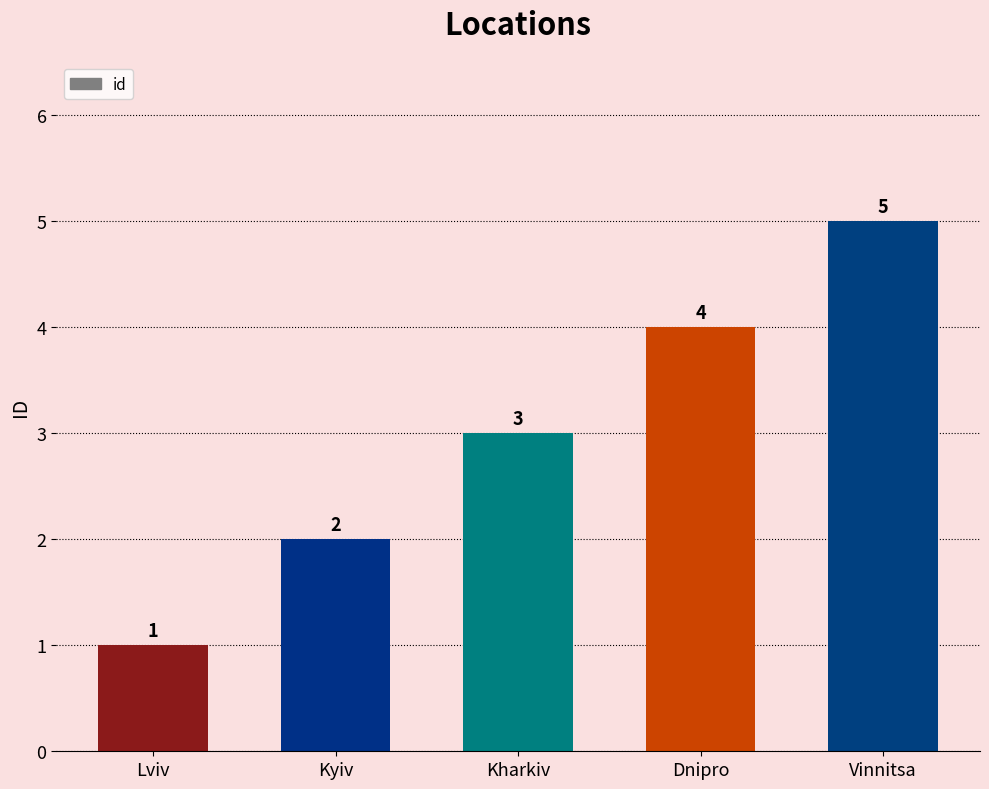

What is the change in value from Lviv to Vinnitsa?

+4